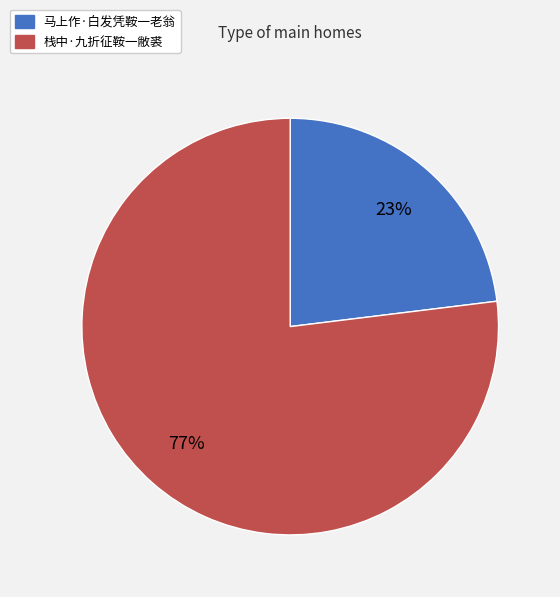

To the nearest percent, what portion does 马上作·白发凭鞍一老翁 represent?

23%